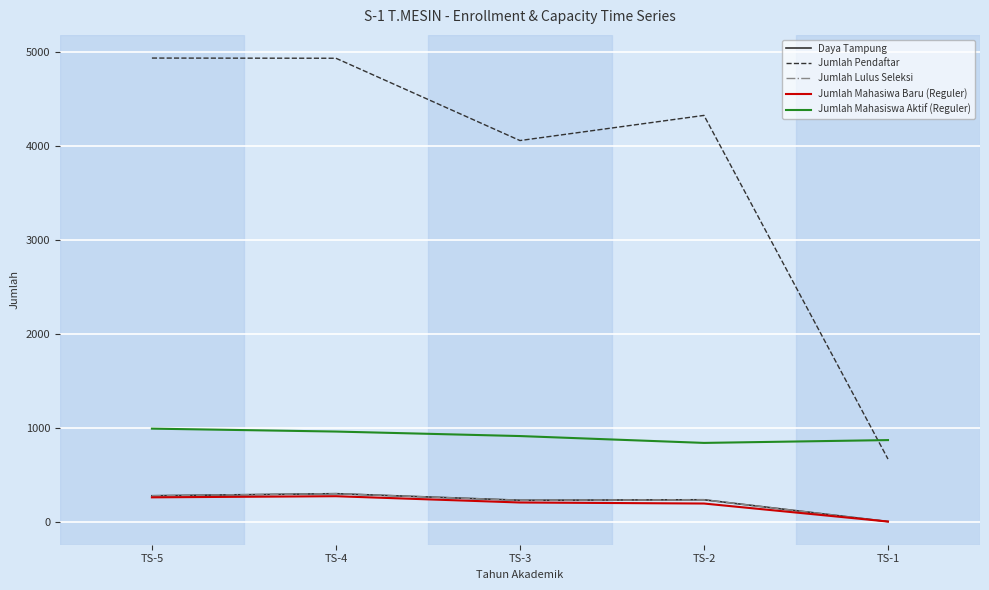

Between TS-3 and TS-1, which is larger?

TS-3